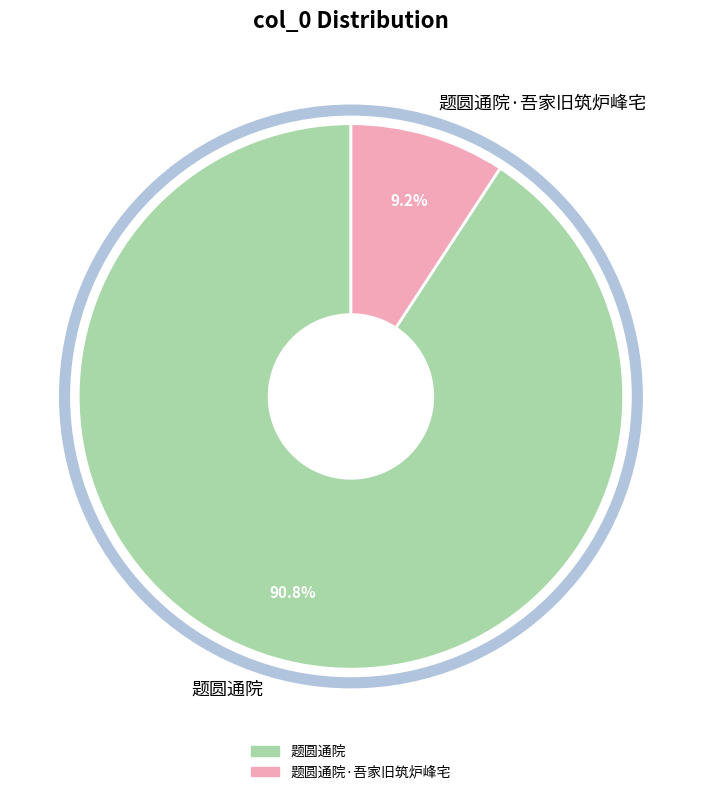

Count the number of slices in the pie.

2